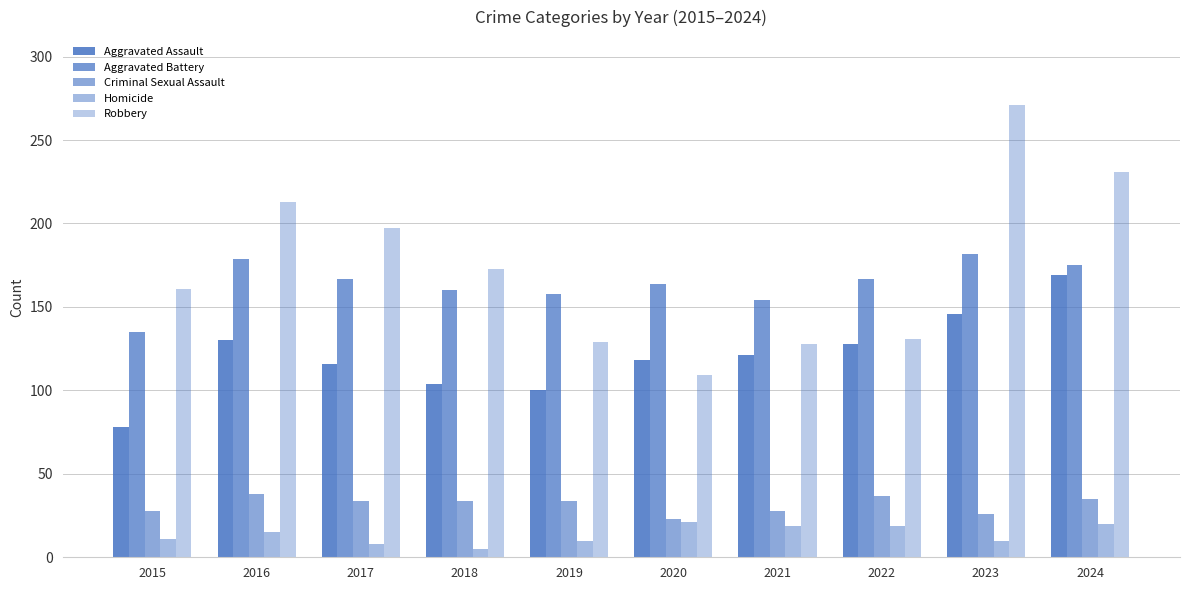

How many groups of bars are there?

10